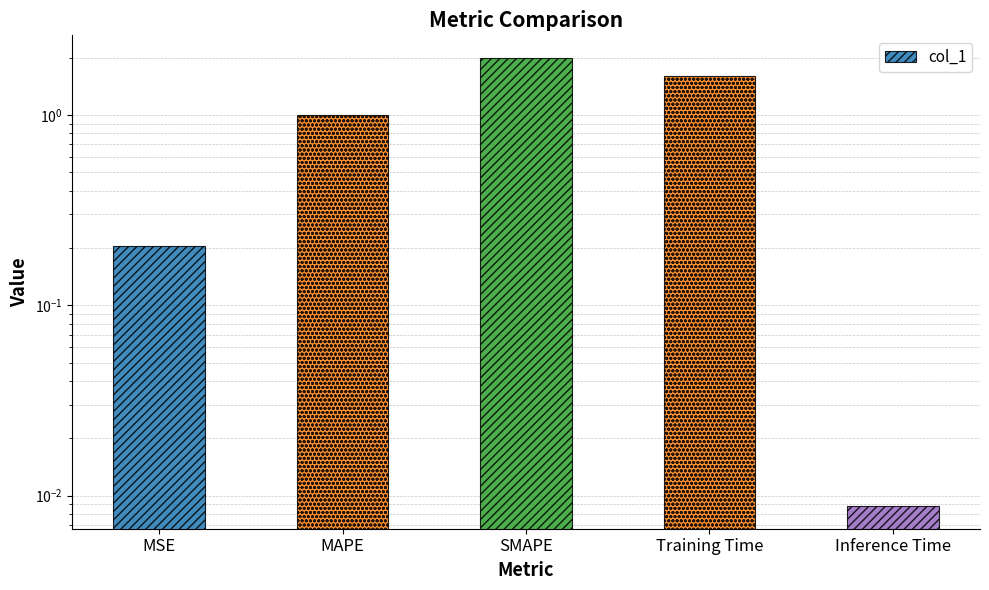

List the labels in order of value, largest first.

SMAPE, Training Time, MAPE, MSE, Inference Time